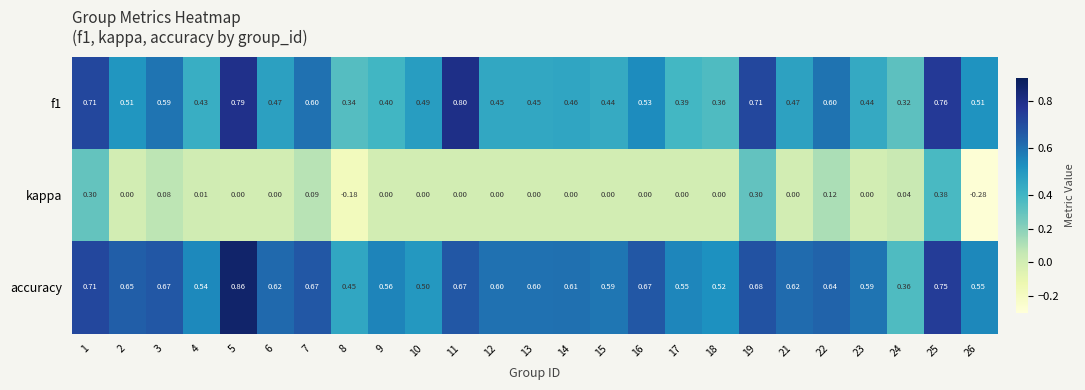

Which series has the largest range (max minus min)?

kappa